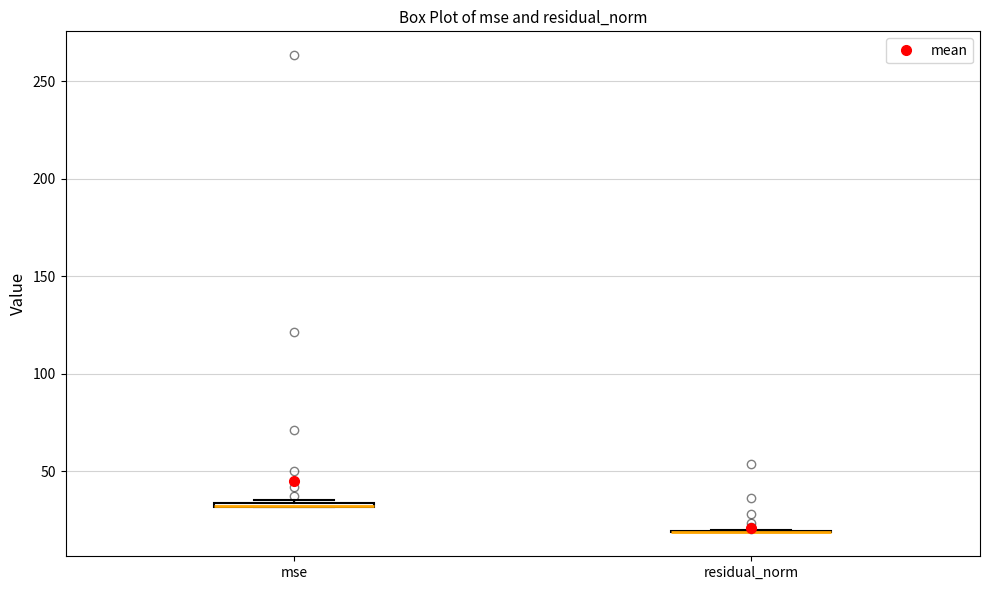

Where is the lower edge of the box for mse on the y-axis? The values are not printed on the chart, so give them approximately, as read against the axis.

30